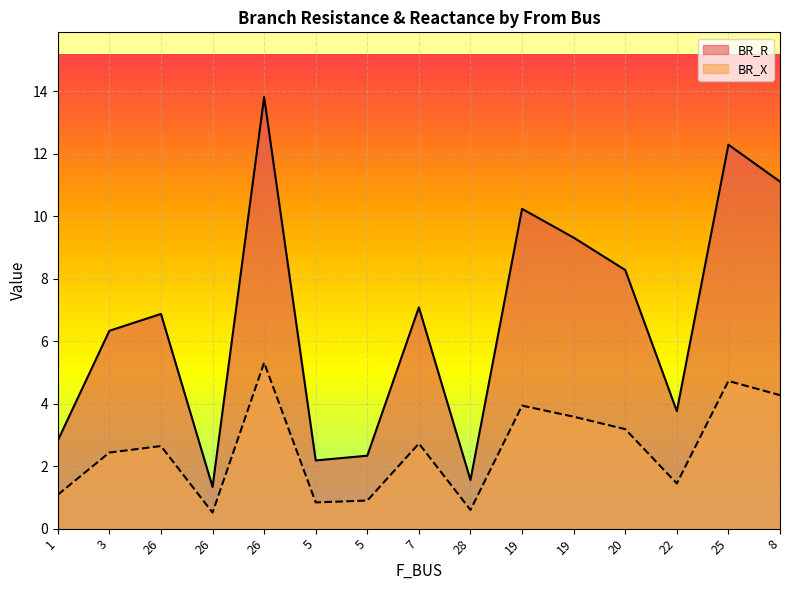

What are all the series names shown in the legend?

BR_R, BR_X